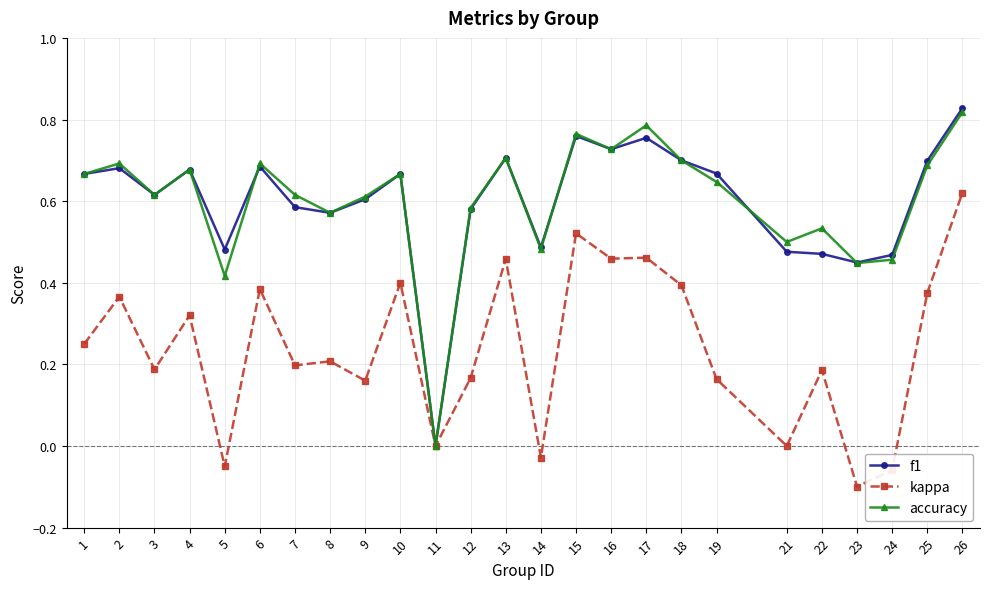

True or false: accuracy has a value of 1.1 at 18.

False